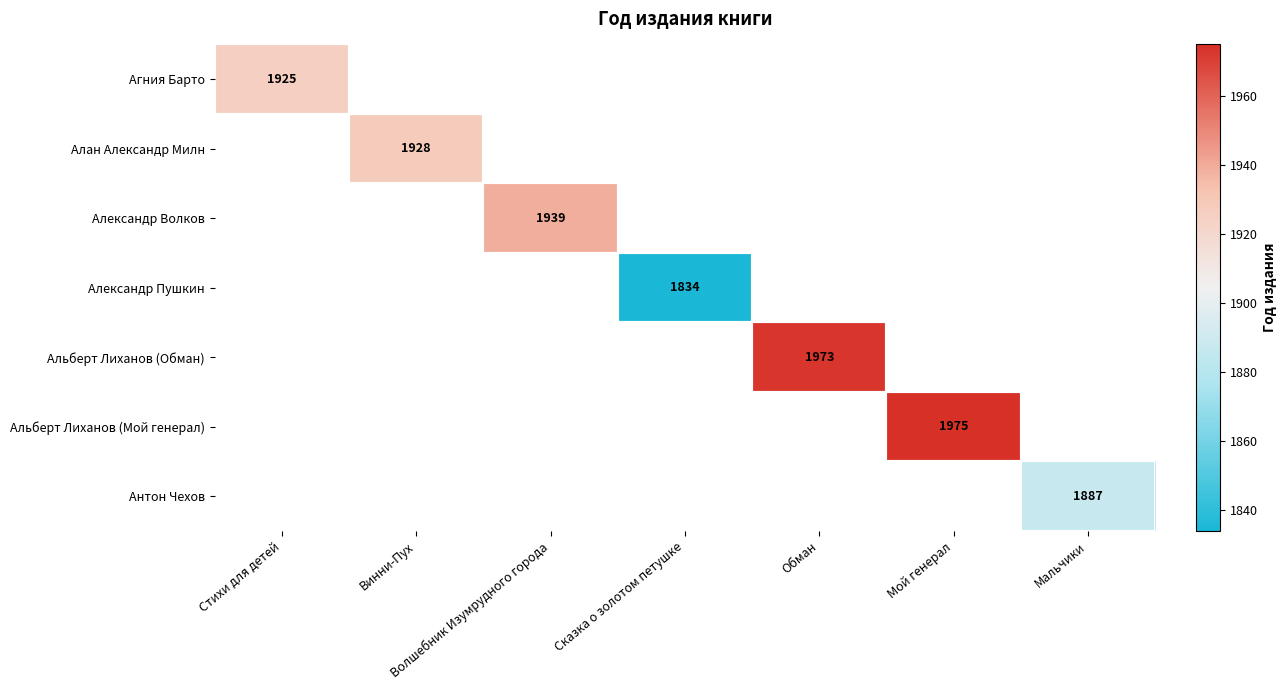

True or false: Алан Александр Милн has a value of 986 at Винни-Пух.

False